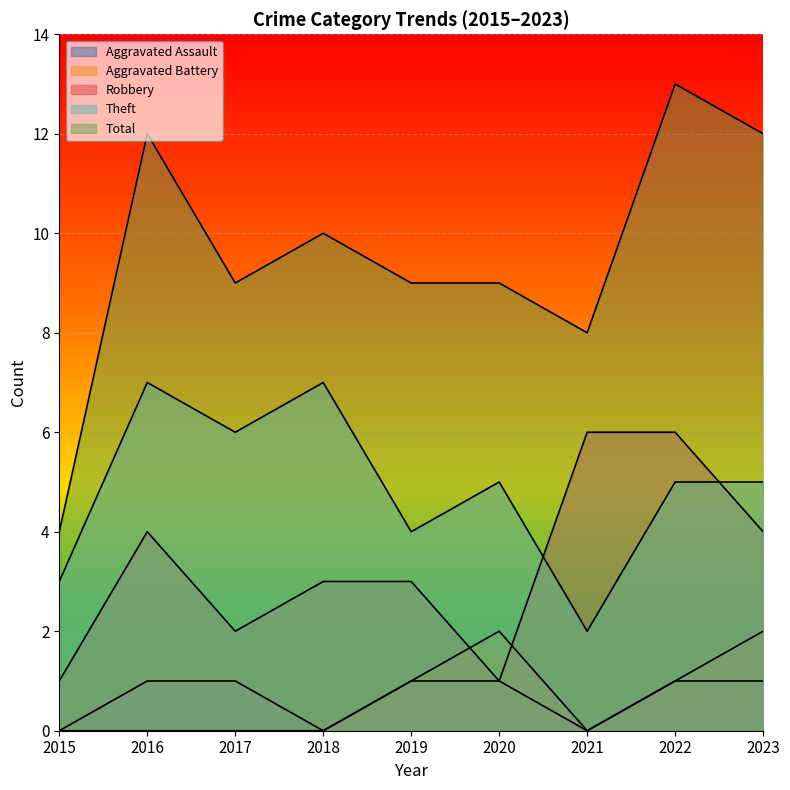

In Total, how many points are lower than both neighbors (excluding endpoints)?

2